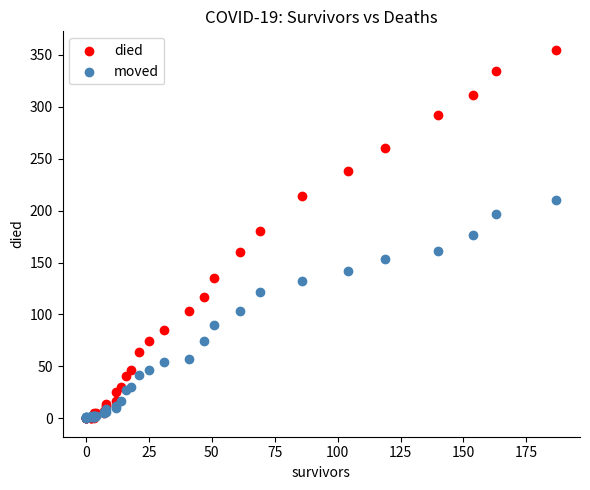

Which series contains the highest Y value?

died